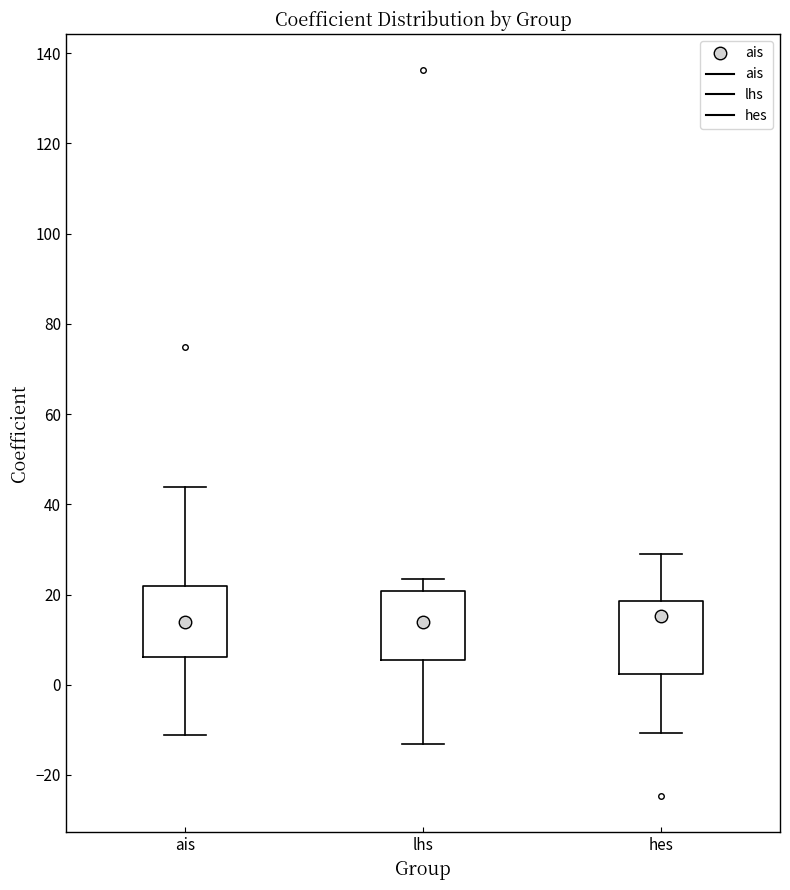

Reading left to right, read every box against the y-axis: the position of its median line, the range the box covers, and the ends of its whiskers. The values are not printed on the chart, so give them approximately, as read against the axis.

ais: median 14, box 6 to 22, whiskers -12 to 44
lhs: median 14, box 6 to 20, whiskers -14 to 24
hes: median 16, box 2 to 18, whiskers -10 to 28